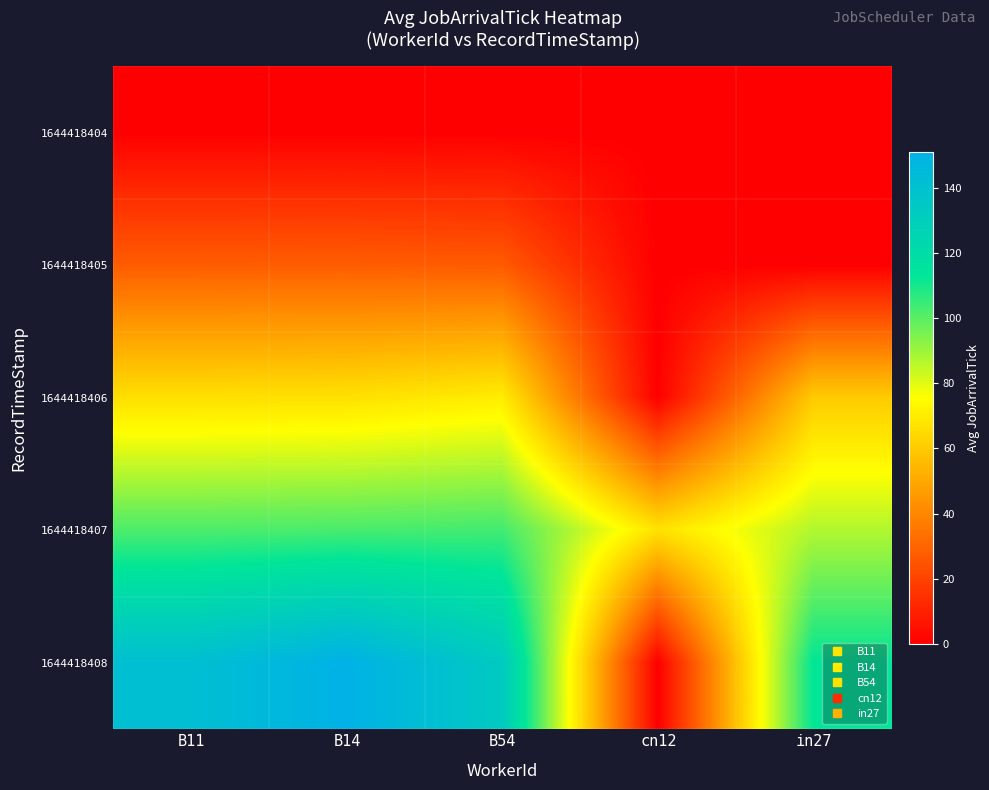

At how many categories does at least one series exceed 120?

3